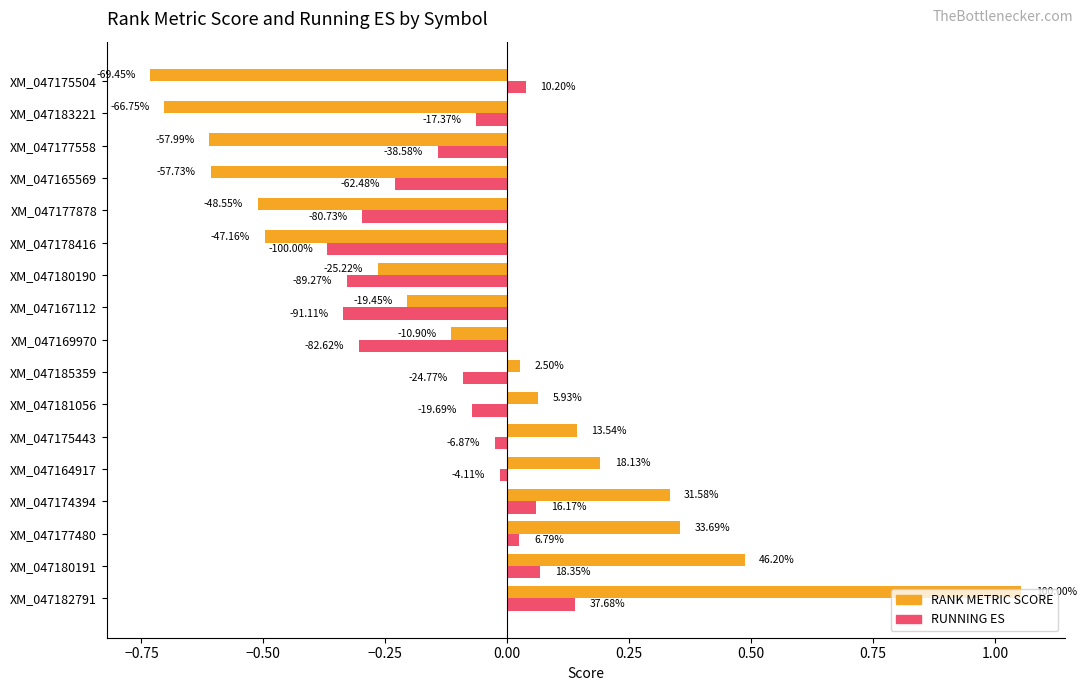

What are all the series names shown in the legend?

RANK METRIC SCORE, RUNNING ES